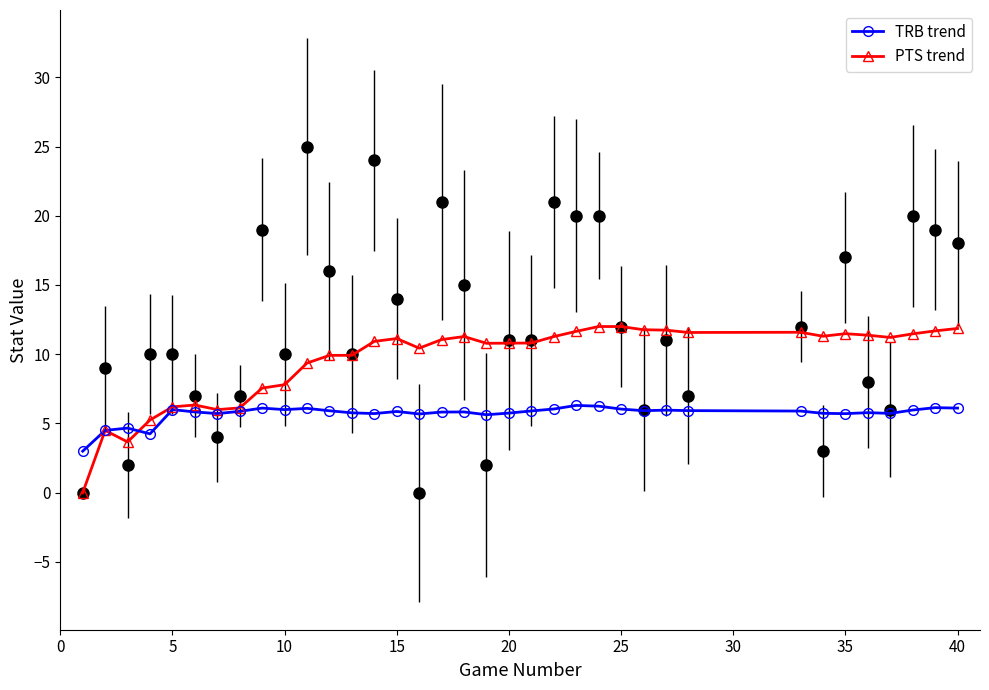

Which series has the largest range (max minus min)?

PTS trend